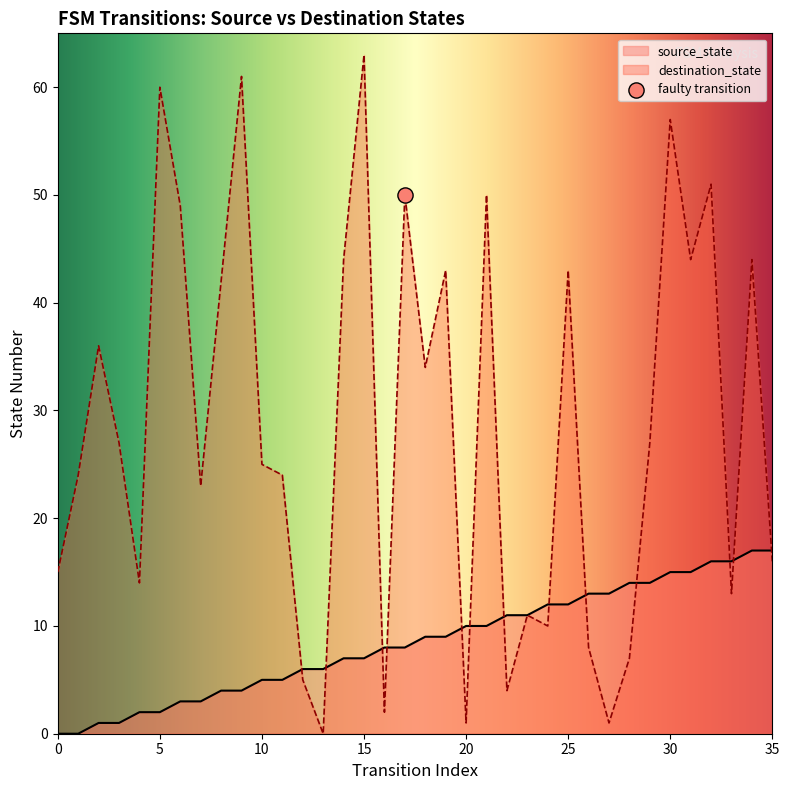

Which series has the largest Y range (max minus min)?

destination_state